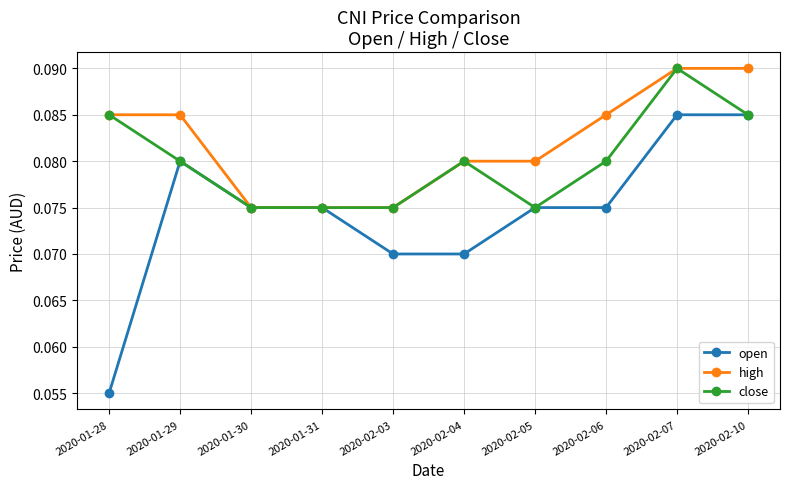

How many series are shown in this chart?

3